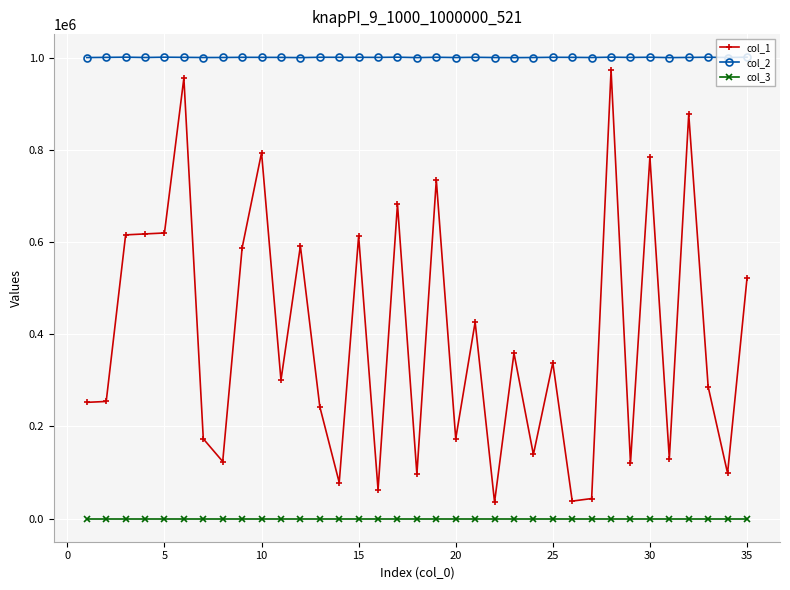

Which series has the largest total across all categories?

col_2